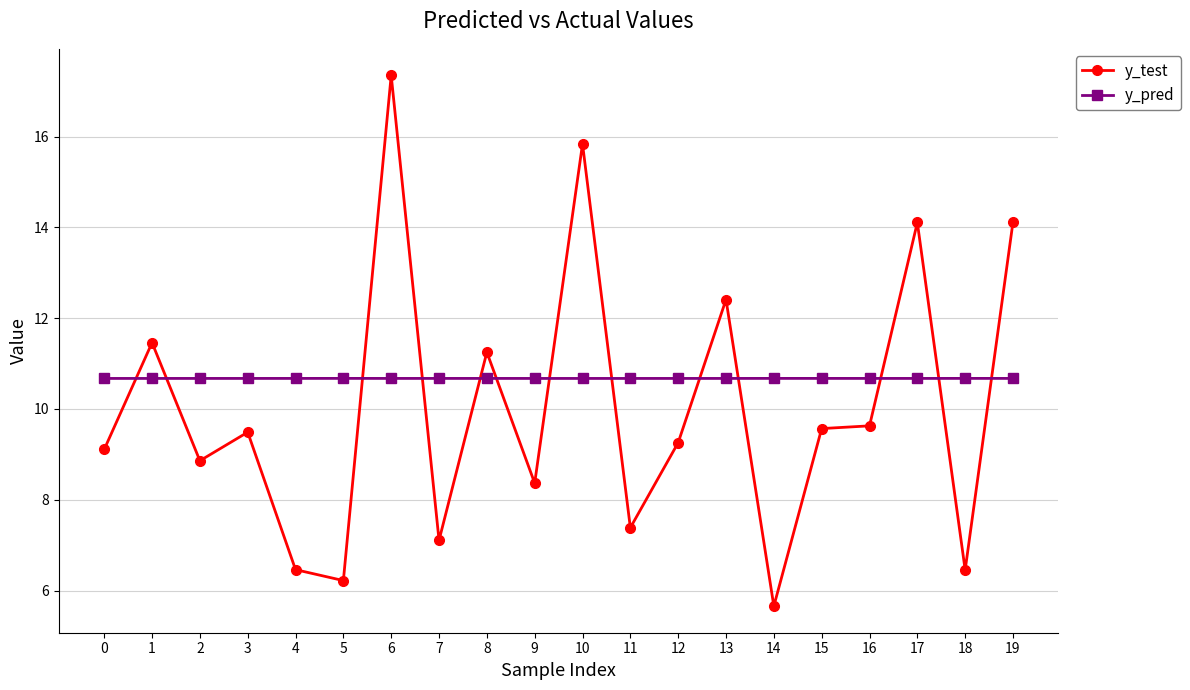

Where do y_pred and y_test first cross each other?

0 and 1